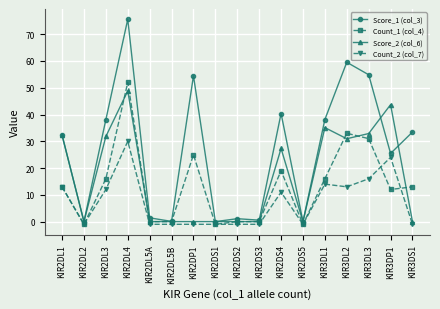

Which series has the largest total across all categories?

Score_1 (col_3)